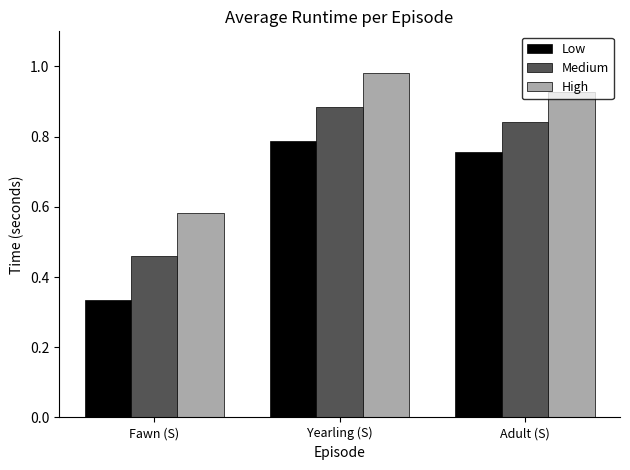

What is the difference between the Medium values at Fawn (S) and Yearling (S)?

0.4